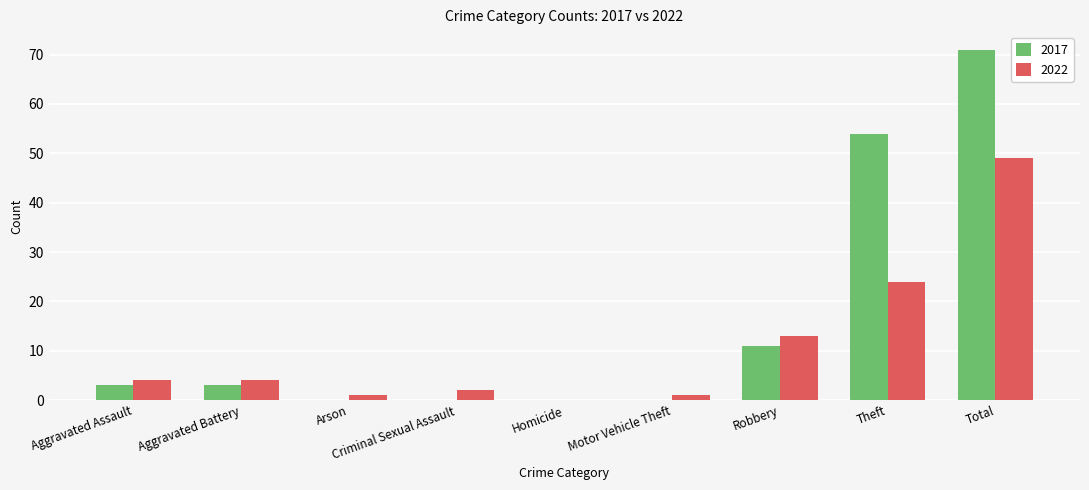

How many distinct data groups are displayed?

2